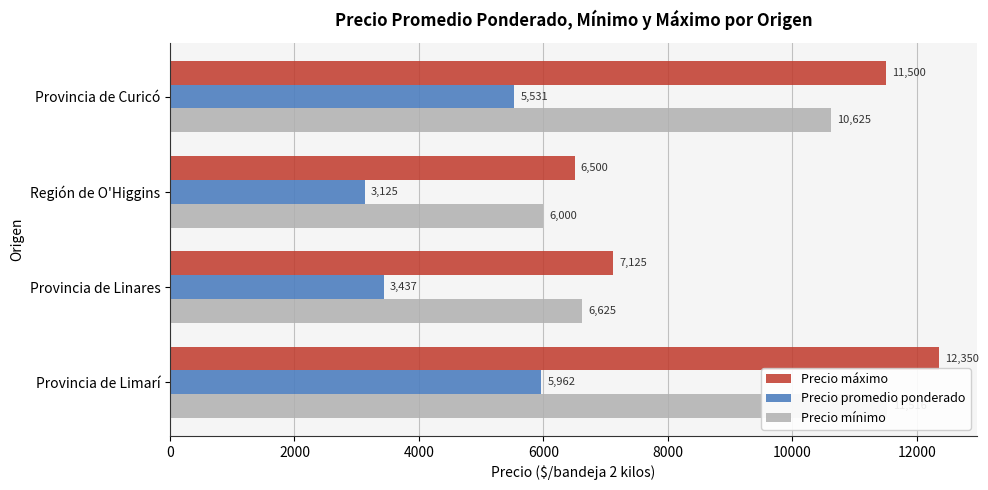

What is the difference between the Precio promedio ponderado values at Provincia de Limarí and Región de O'Higgins?

2837